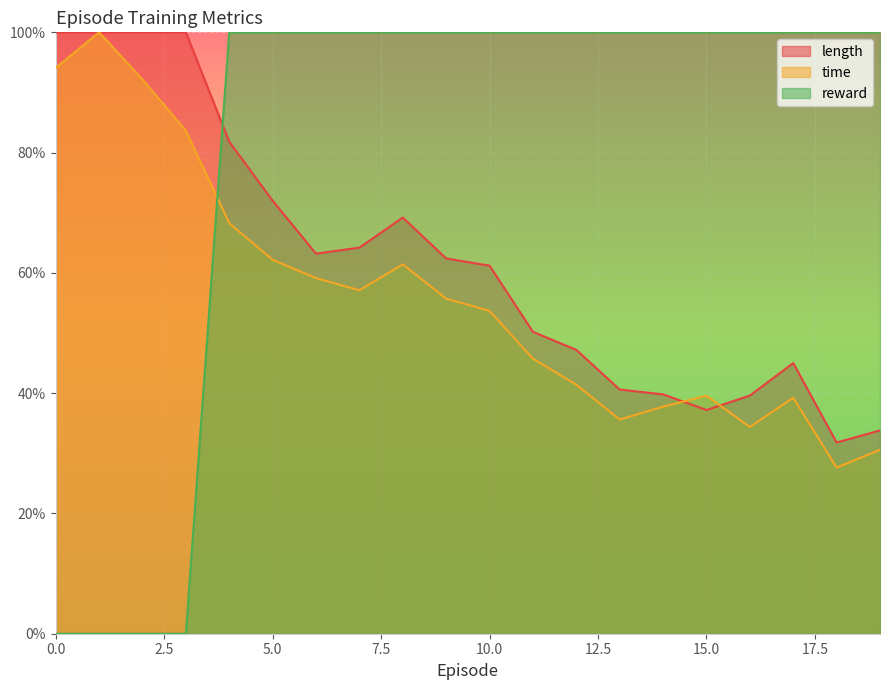

Which series changed the most between 0 and 3?

time